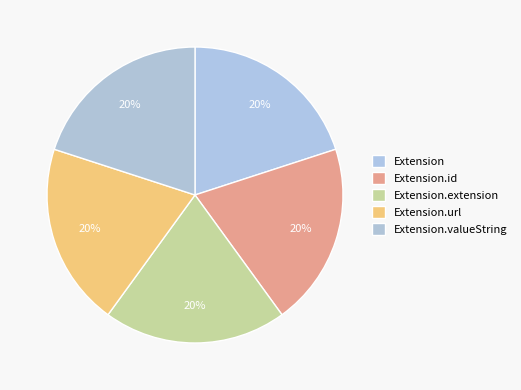

How many slices are in this pie chart?

5